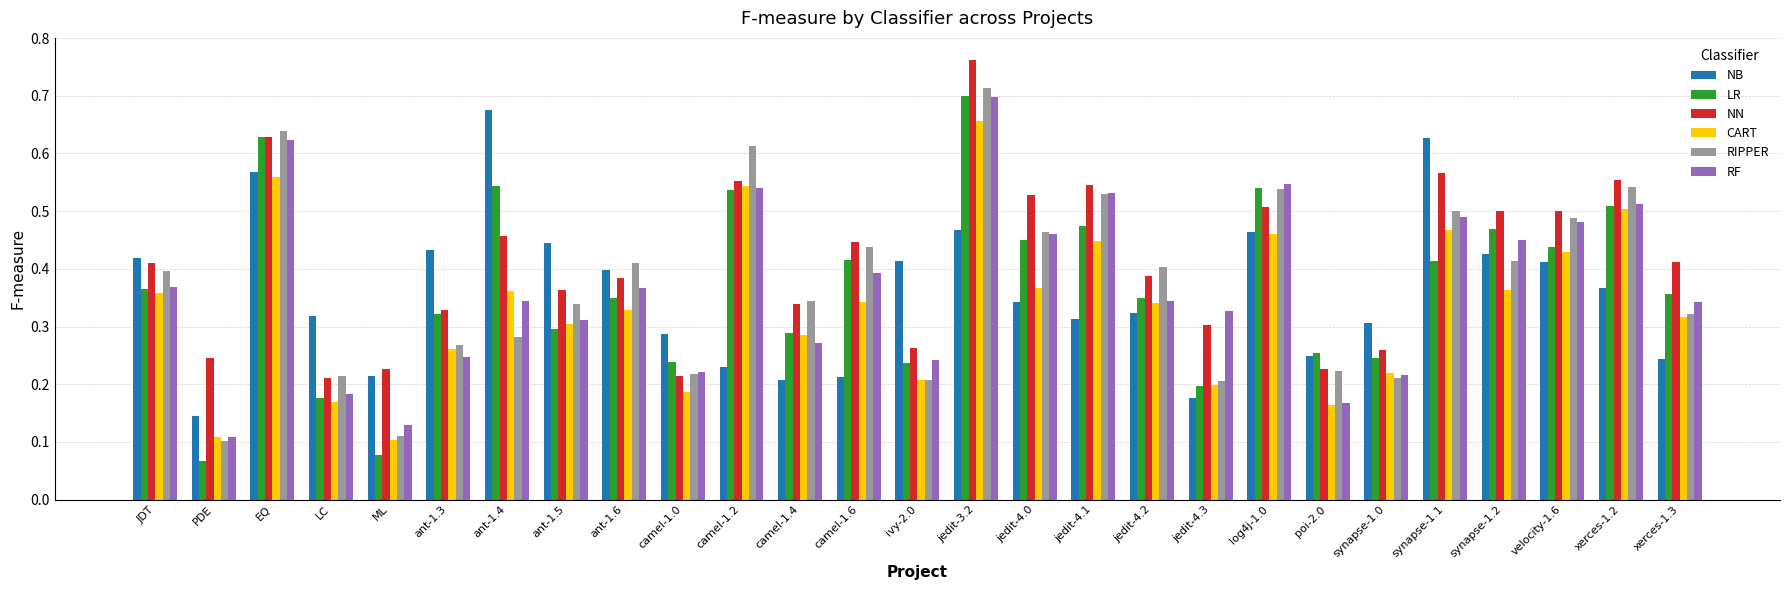

What is the sum of all CART values?

9.1